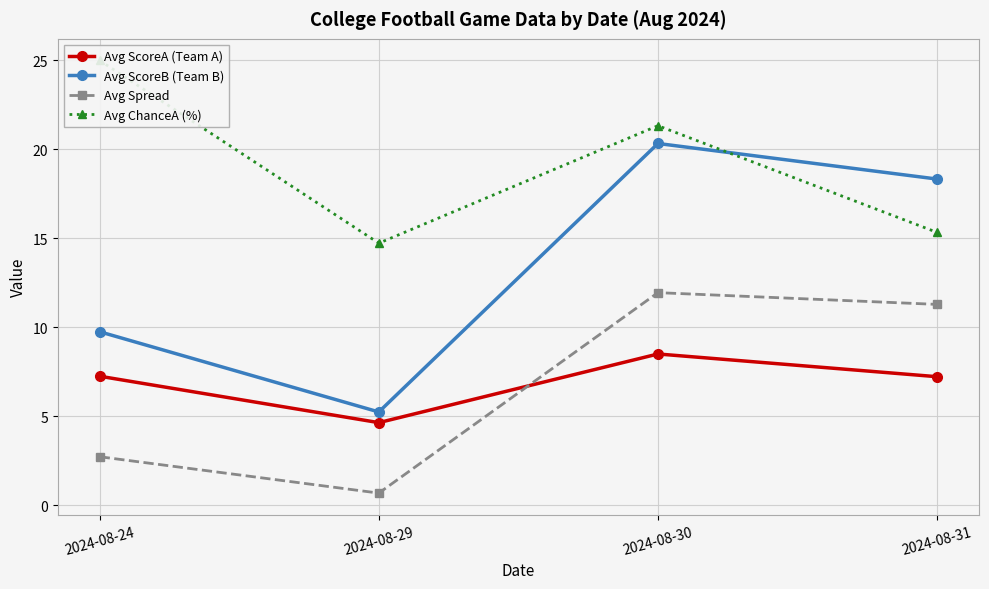

Is it true that Avg Spread equals 2.8 at 2024-08-31?

False